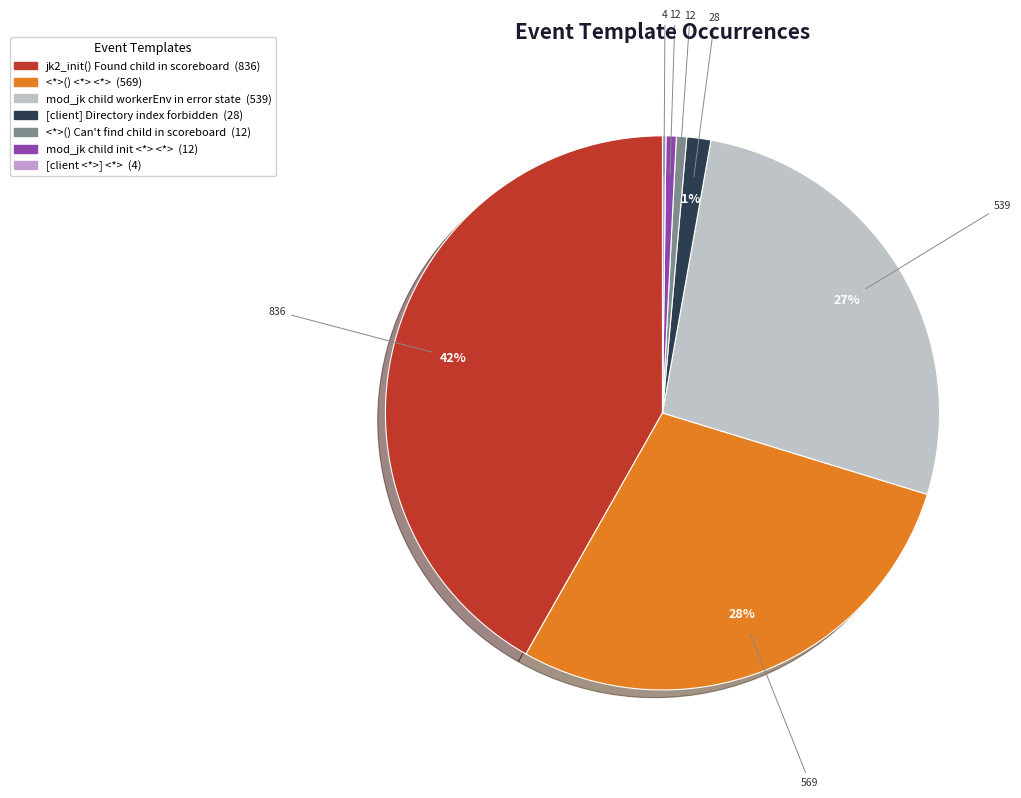

Is it true that <*>() <*> <*> is 21% of the pie?

False